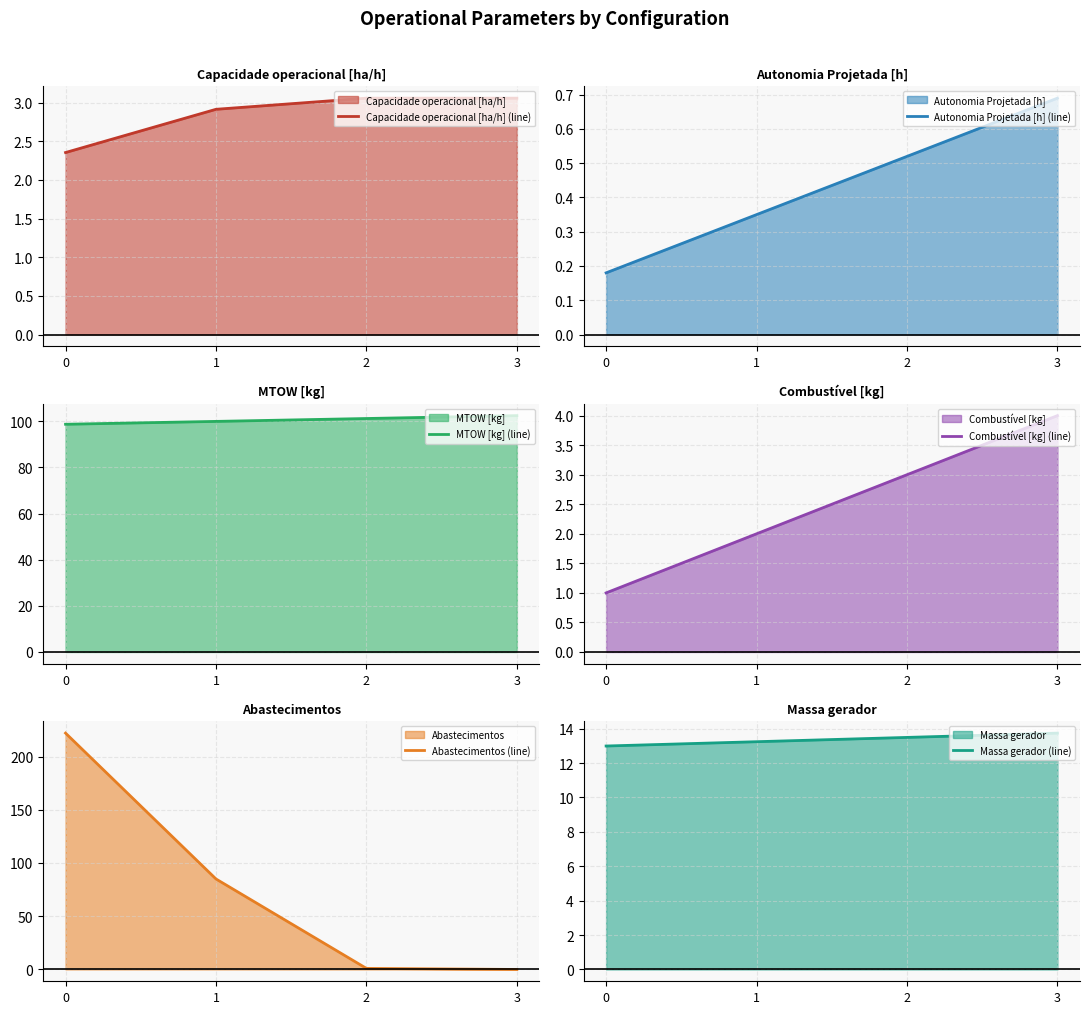

Between 0 and 3, which series saw the biggest shift?

Abastecimentos (line)